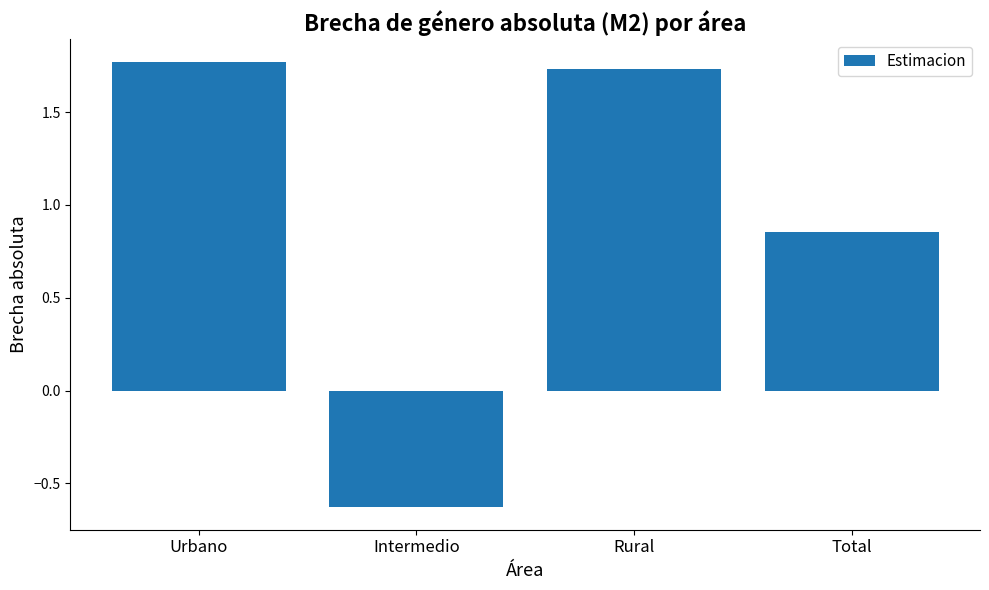

Which category has the lowest value across all series?

Intermedio